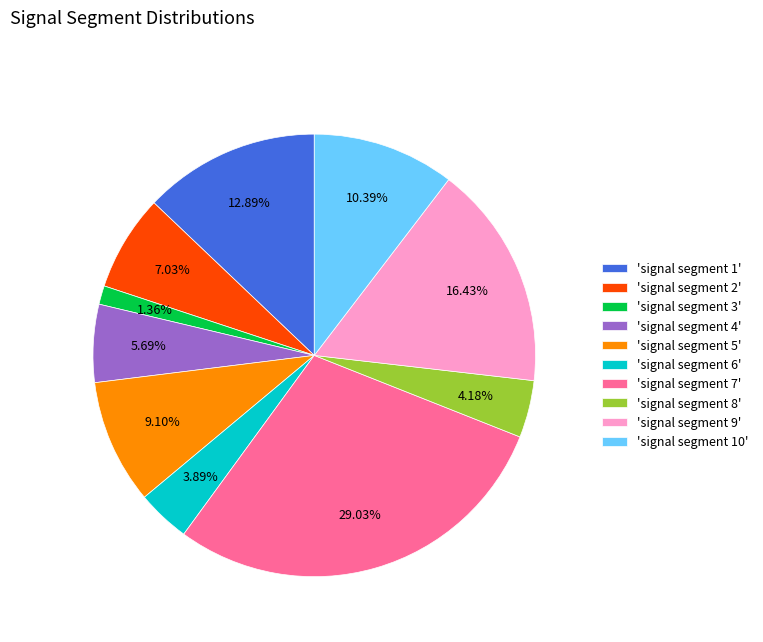

Is there any slice that represents more than half of the pie?

No